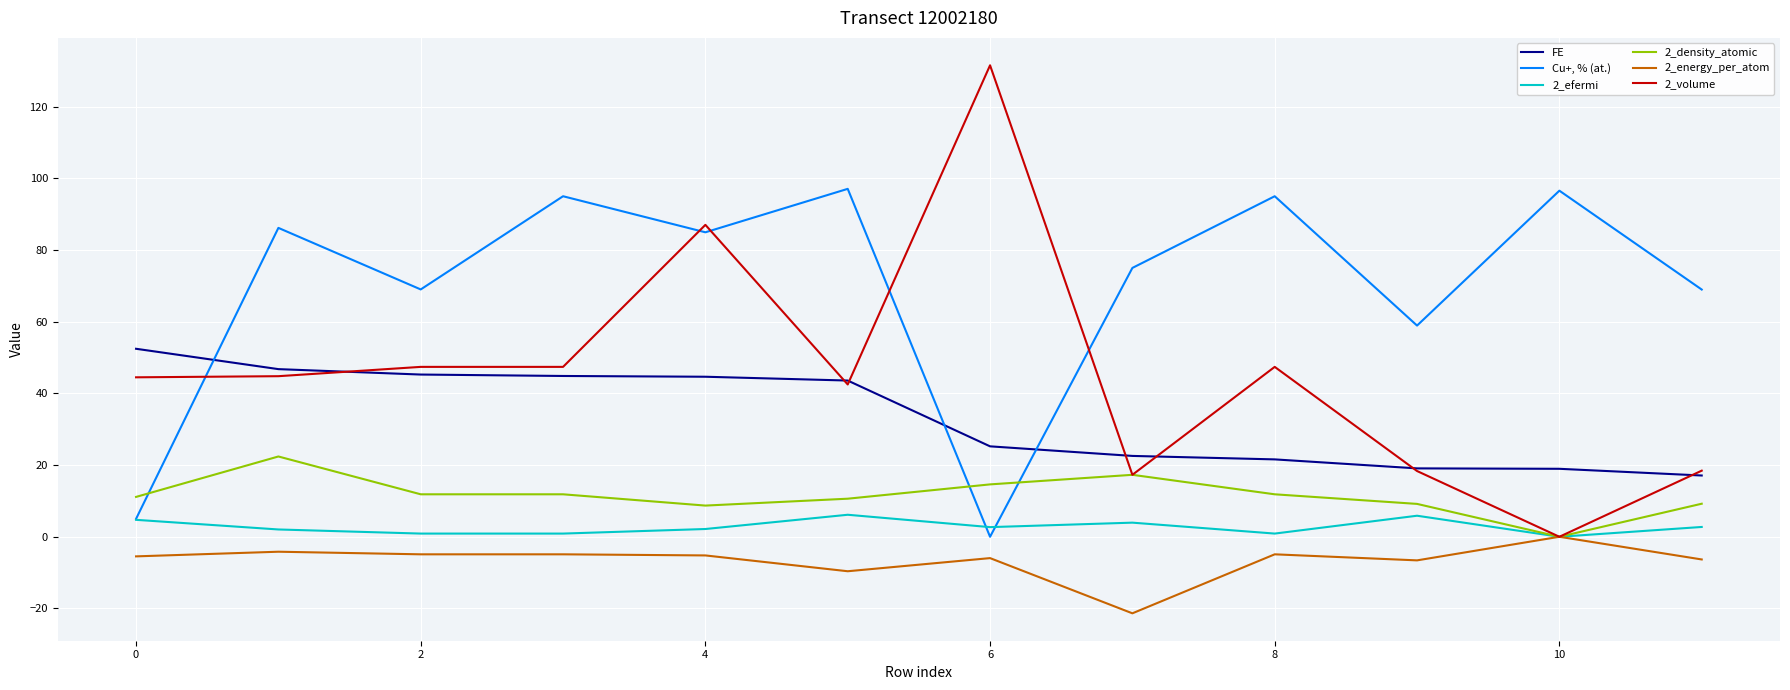

List the series in order of their peak value, lowest first.

2_energy_per_atom, 2_efermi, 2_density_atomic, FE, Cu+, % (at.), 2_volume